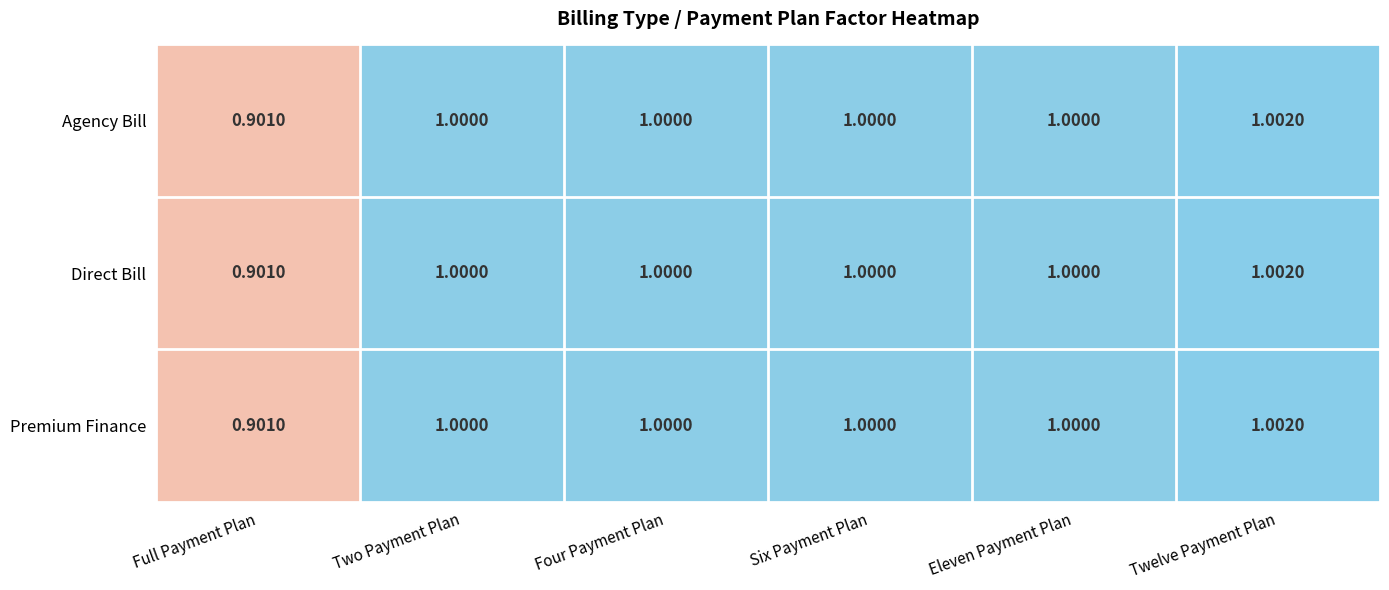

At which label does Agency Bill reach its minimum?

Full Payment Plan